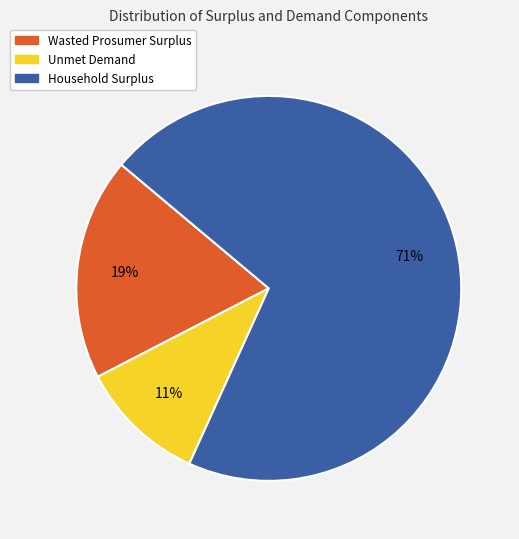

To the nearest percent, what is the average slice percentage?

33%